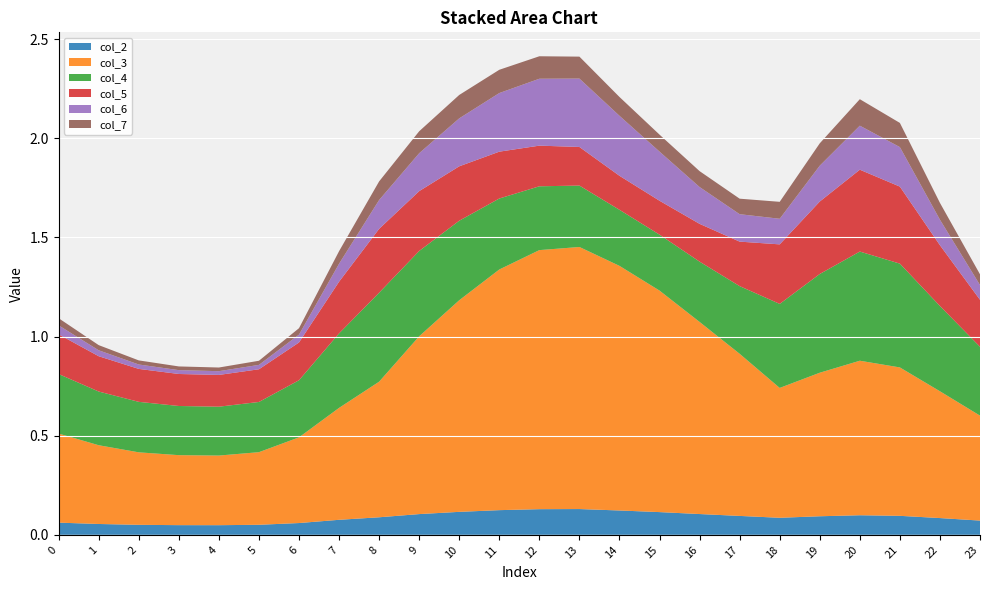

Reading left to right, list all the values displayed in this chart.

col_2: 0=0.1	1=0.1	2=0.1	3=0.0	4=0.0	5=0.1	6=0.1	7=0.1	8=0.1	9=0.1	10=0.1	11=0.1	12=0.1	13=0.1	14=0.1	15=0.1	16=0.1	17=0.1	18=0.1	19=0.1	20=0.1	21=0.1	22=0.1	23=0.1
col_3: 0=0.4	1=0.4	2=0.4	3=0.4	4=0.4	5=0.4	6=0.4	7=0.6	8=0.7	9=0.9	10=1.1	11=1.2	12=1.3	13=1.3	14=1.2	15=1.1	16=1.0	17=0.8	18=0.7	19=0.7	20=0.8	21=0.7	22=0.6	23=0.5
col_4: 0=0.3	1=0.3	2=0.3	3=0.2	4=0.2	5=0.3	6=0.3	7=0.4	8=0.4	9=0.4	10=0.4	11=0.4	12=0.3	13=0.3	14=0.3	15=0.3	16=0.3	17=0.3	18=0.4	19=0.5	20=0.6	21=0.5	22=0.4	23=0.3
col_5: 0=0.2	1=0.2	2=0.2	3=0.2	4=0.2	5=0.2	6=0.2	7=0.3	8=0.3	9=0.3	10=0.3	11=0.2	12=0.2	13=0.2	14=0.2	15=0.2	16=0.2	17=0.2	18=0.3	19=0.4	20=0.4	21=0.4	22=0.3	23=0.2
col_6: 0=0.0	1=0.0	2=0.0	3=0.0	4=0.0	5=0.0	6=0.0	7=0.1	8=0.1	9=0.2	10=0.2	11=0.3	12=0.3	13=0.3	14=0.3	15=0.2	16=0.2	17=0.1	18=0.1	19=0.2	20=0.2	21=0.2	22=0.1	23=0.1
col_7: 0=0.0	1=0.0	2=0.0	3=0.0	4=0.0	5=0.0	6=0.0	7=0.1	8=0.1	9=0.1	10=0.1	11=0.1	12=0.1	13=0.1	14=0.1	15=0.1	16=0.1	17=0.1	18=0.1	19=0.1	20=0.1	21=0.1	22=0.1	23=0.1